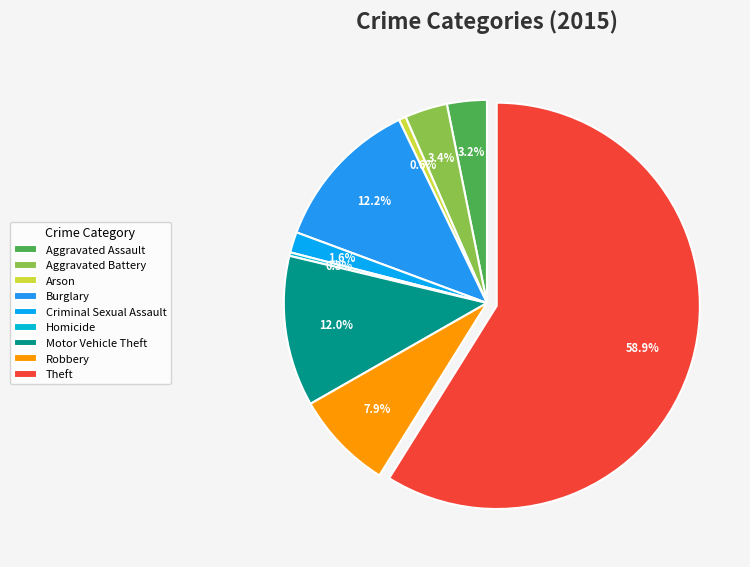

Do Motor Vehicle Theft and Burglary together represent more than half of the pie?

No